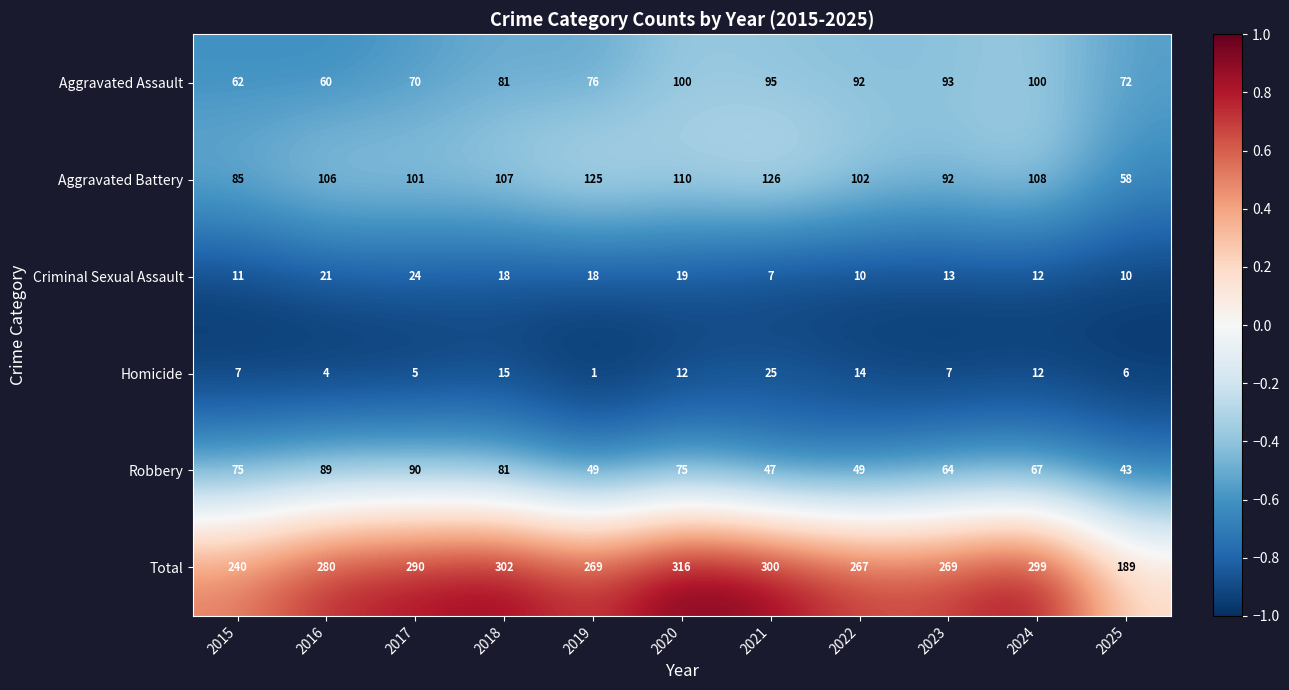

Which category has the lowest value in the Homicide series?

2019